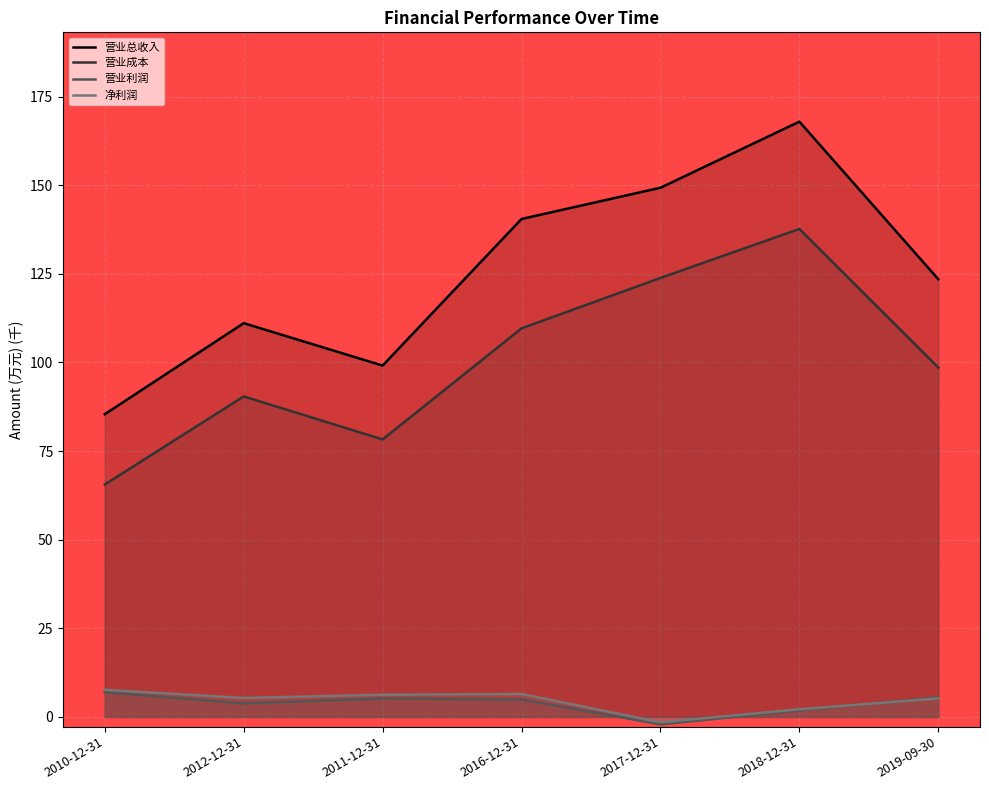

What is the highest value of the 营业成本 series?

137.7